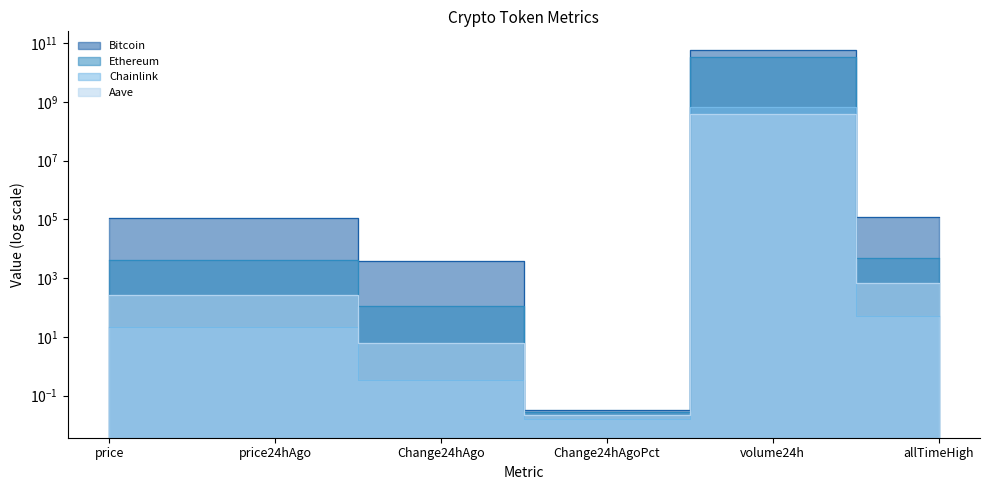

What is the spread (max minus min) of values at price24hAgo?

110214.9